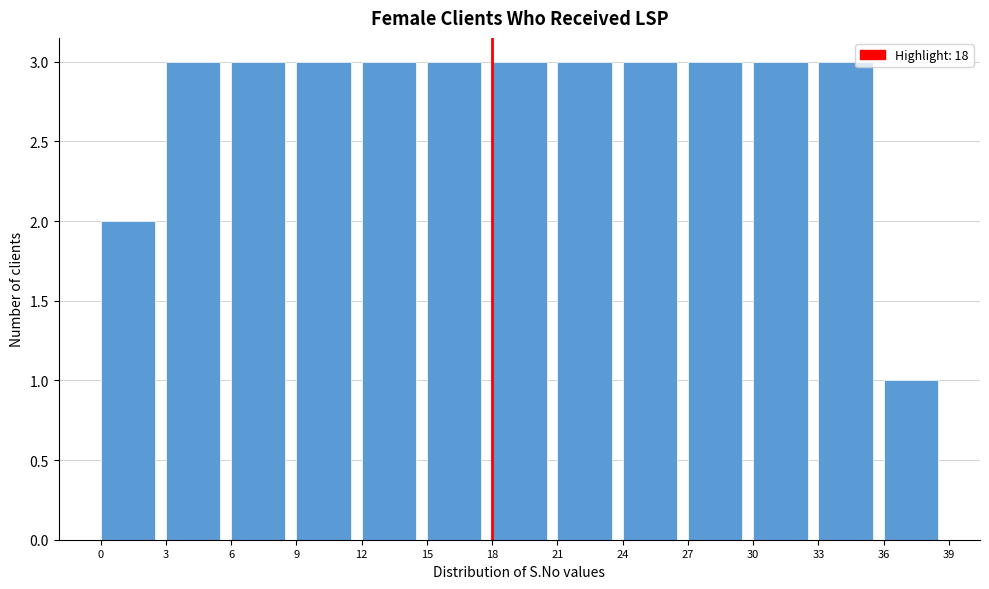

What is the height of the bar covering 9 to 12 on the x-axis? The values are not printed on the chart, so give them approximately, as read against the axis.

3